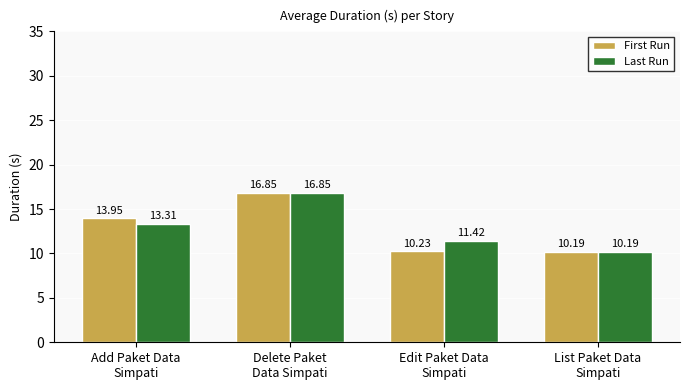

At which label does Last Run reach its minimum?

List Paket Data
Simpati